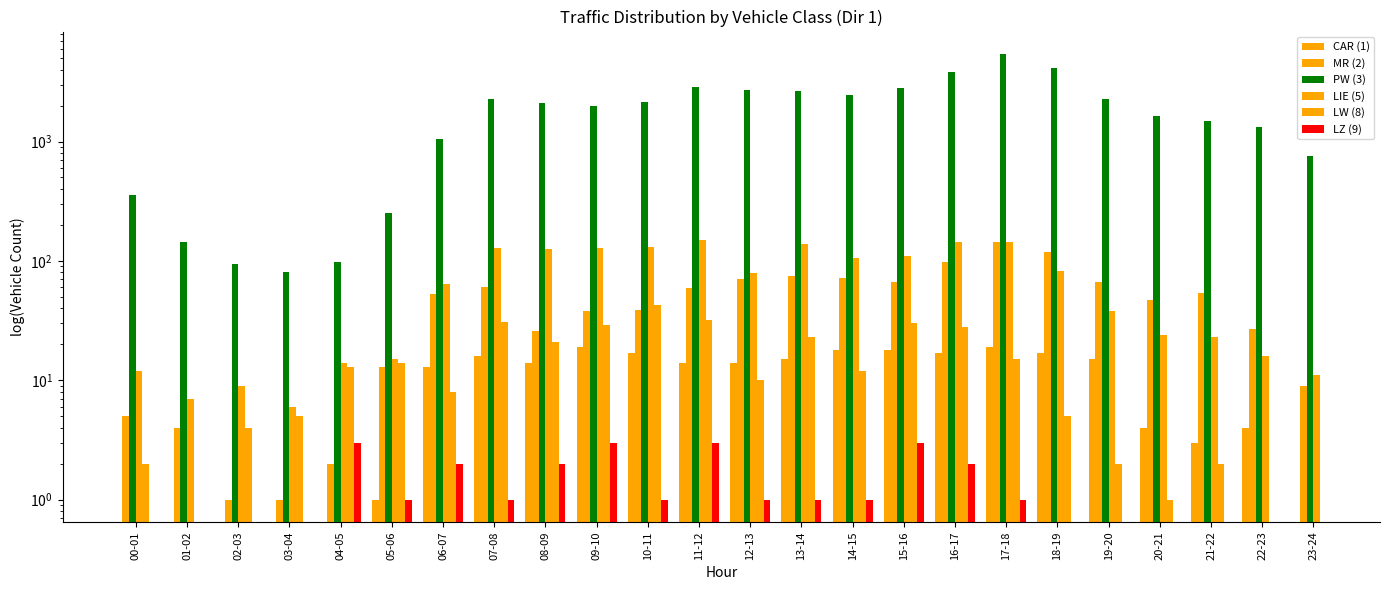

List the series in order of their overall mean, lowest first.

LIE (5), LW (8), LZ (9), CAR (1), MR (2), PW (3)